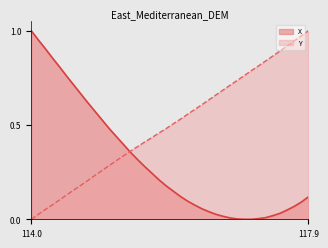

What are all the series names shown in the legend?

X, Y